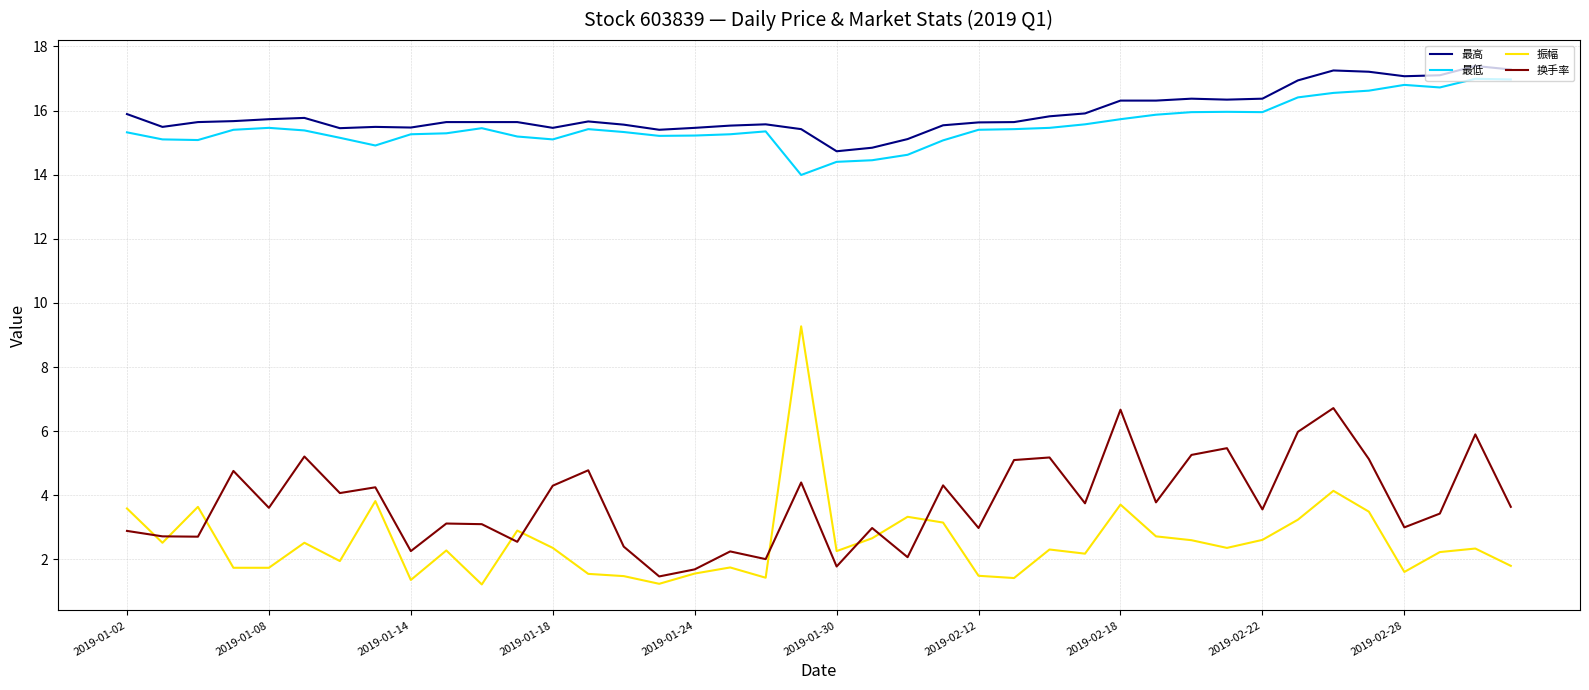

Which series has the widest spread of values?

振幅